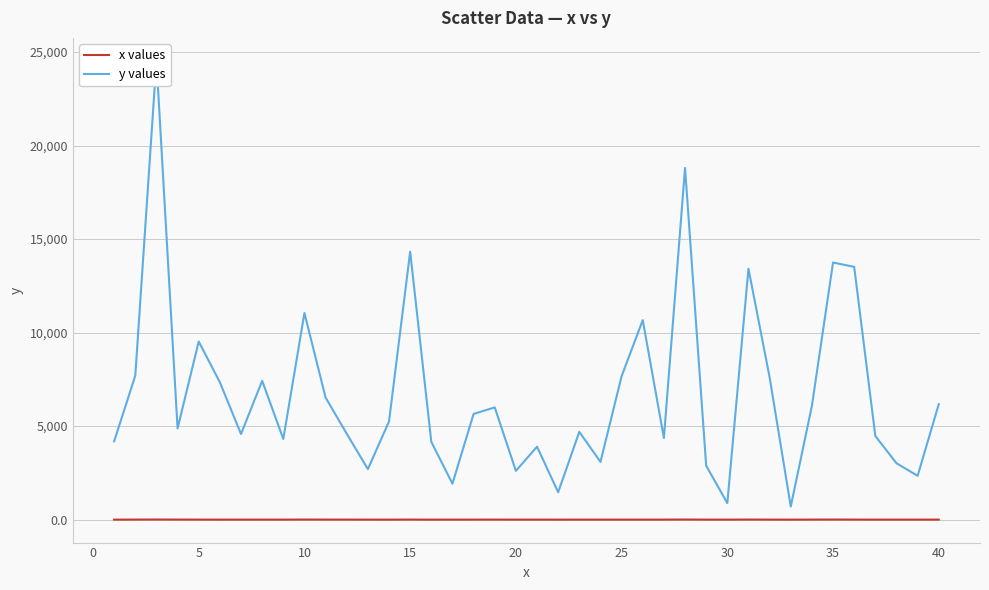

Which category has the highest value in the x values series?

5